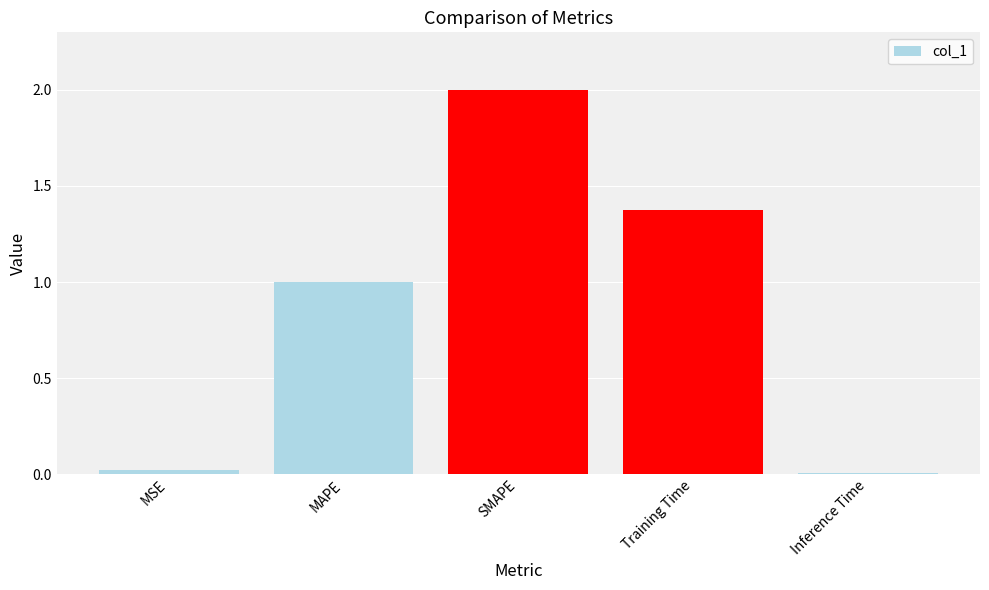

Are the bars horizontal?

No